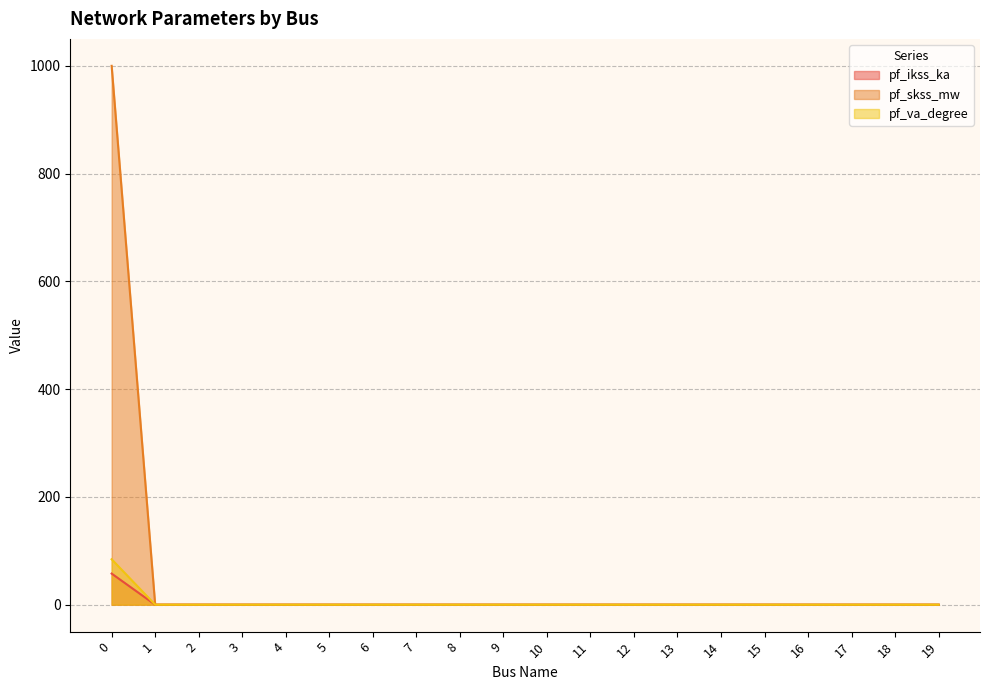

Is the value of pf_ikss_ka at 18 greater than the value of pf_skss_mw at 5?

No